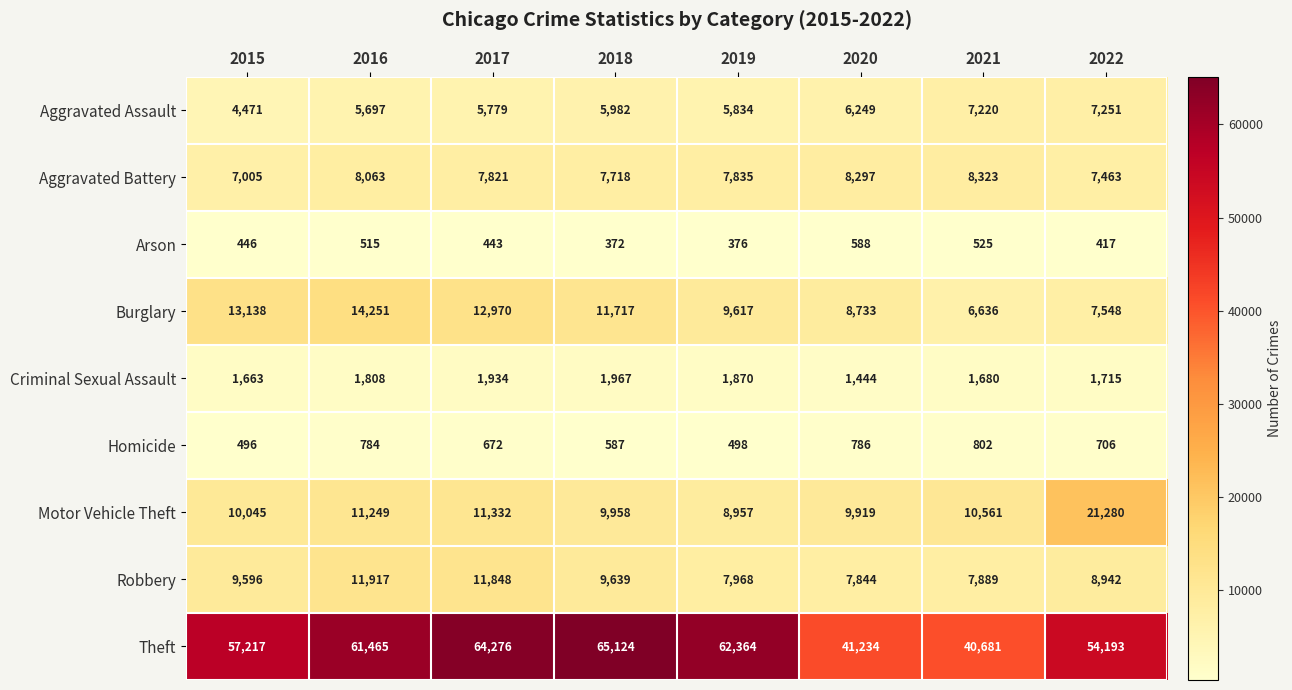

What is the spread (max minus min) of values at 2021?

40156